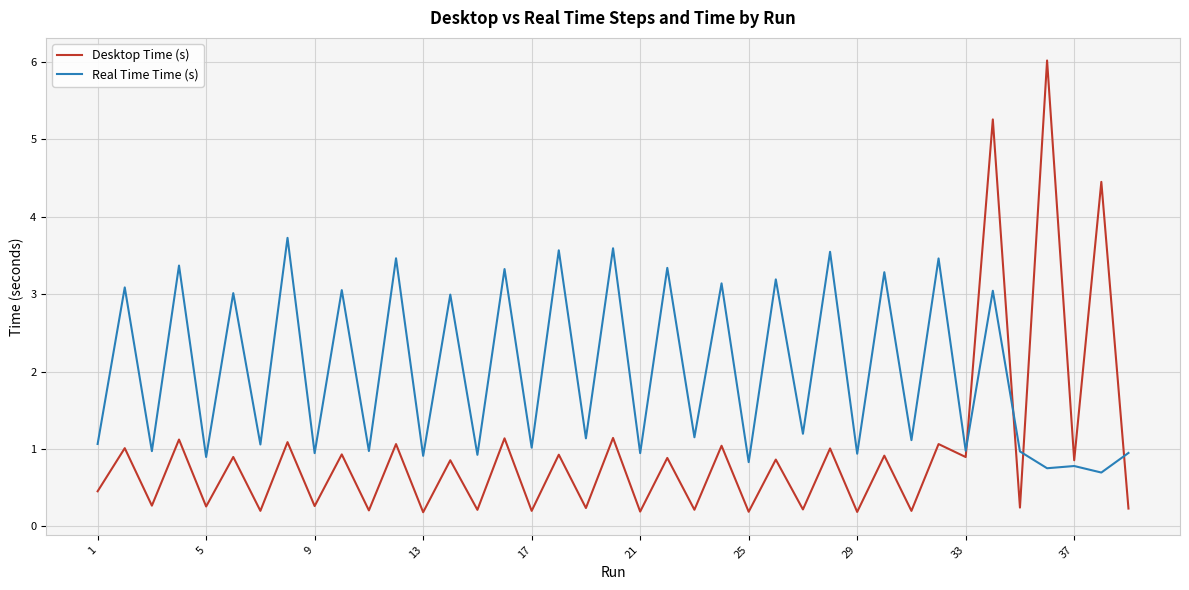

Which series has the widest spread of values?

Desktop Time (s)